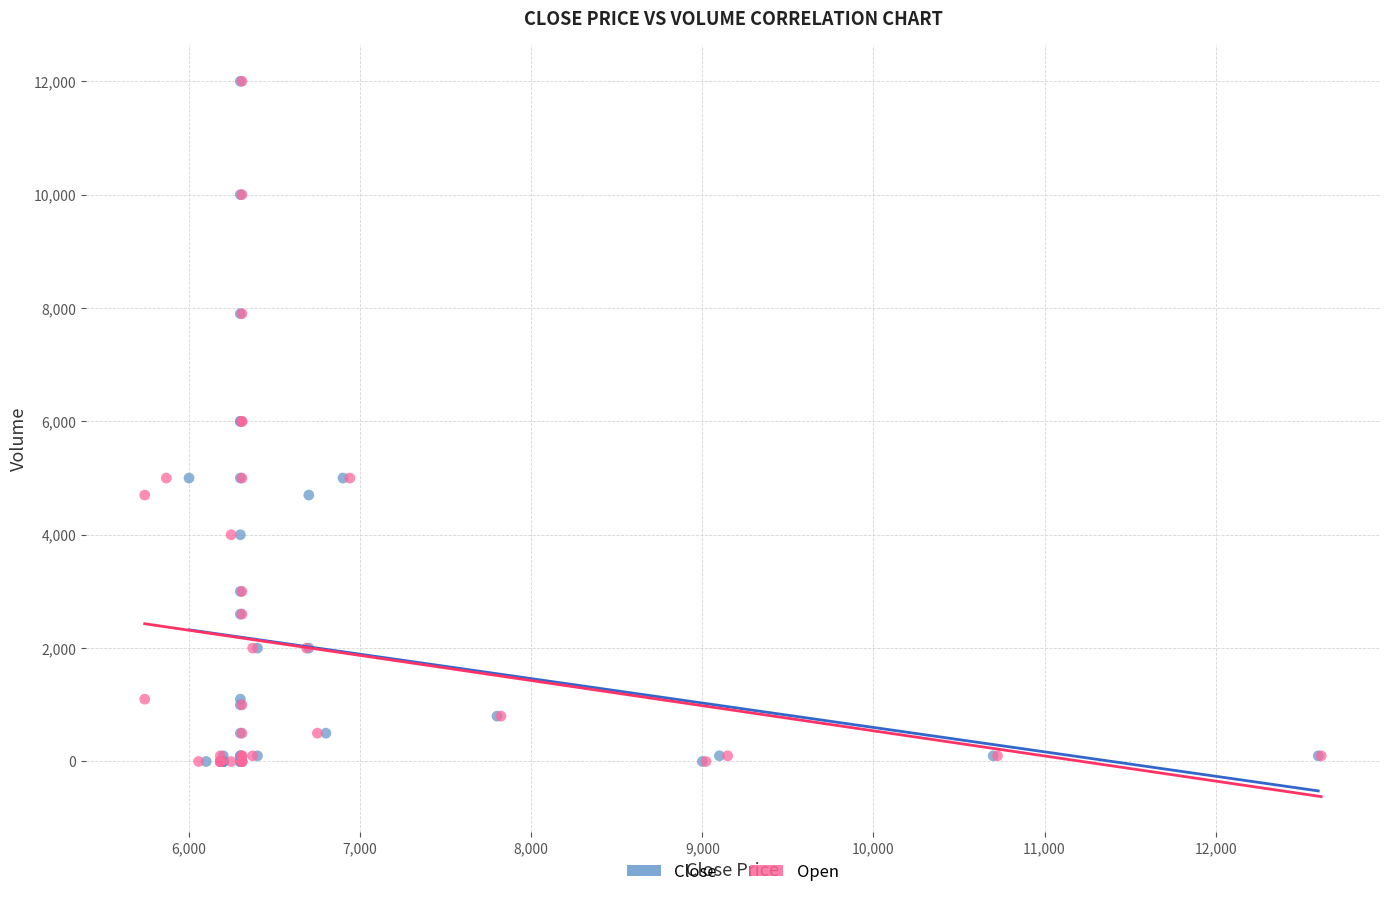

What are all the series names shown in the legend?

Close, Open